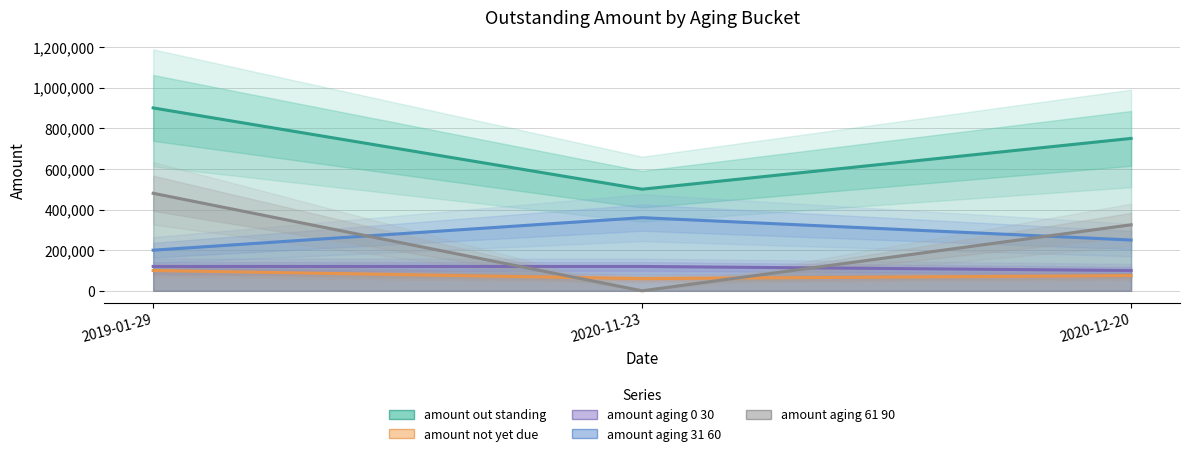

Where does the amount_not_yet_due series first go above 75000?

2019-01-29